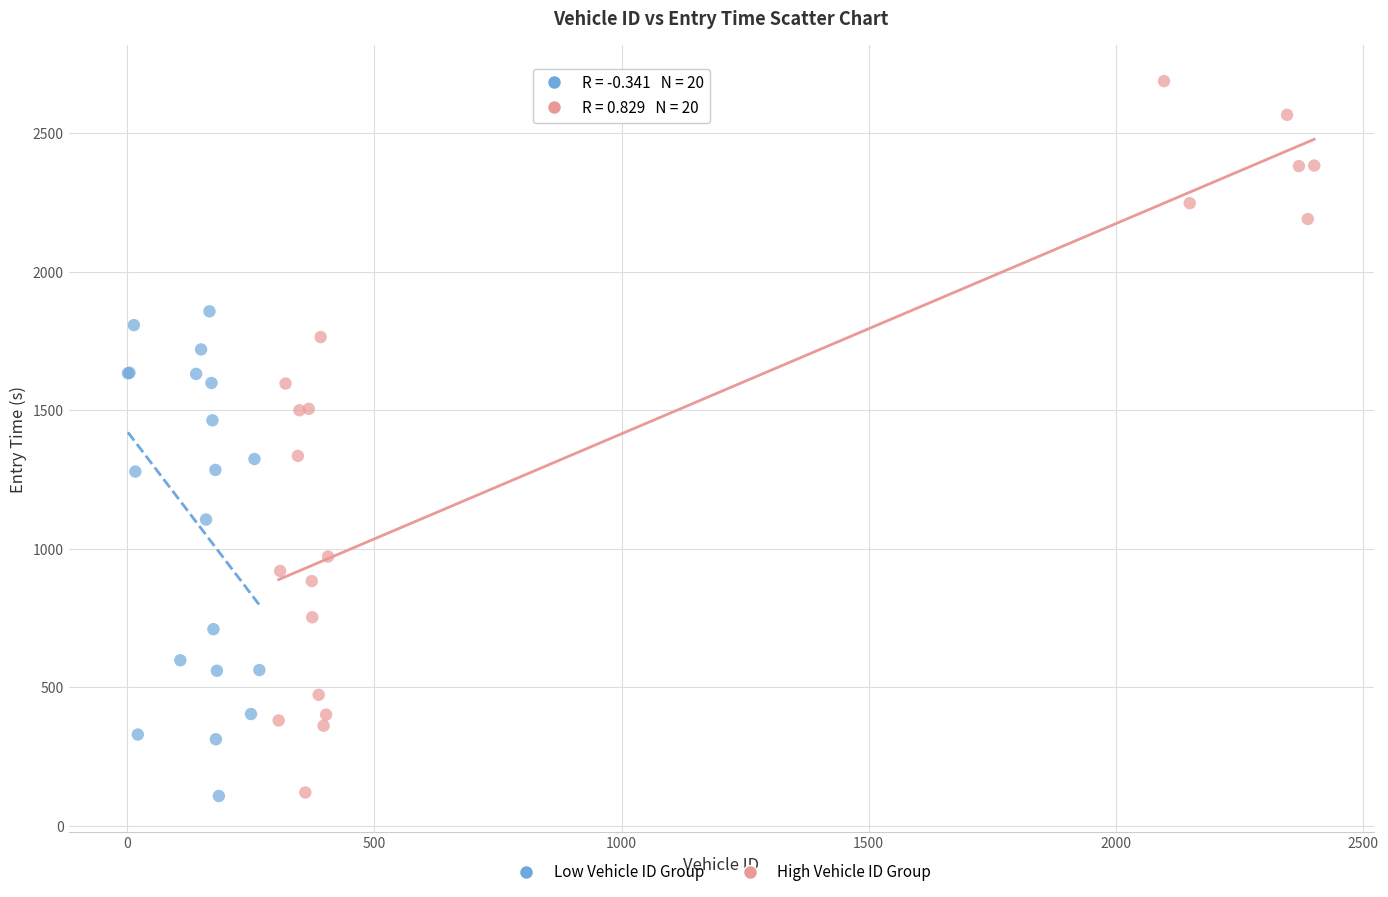

Which series has the widest spread of Y values?

High Vehicle ID Group